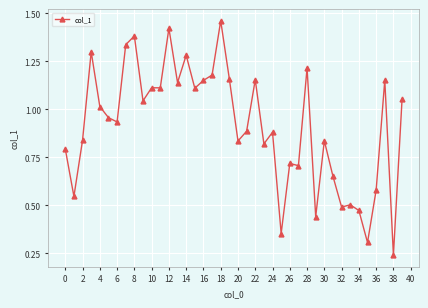

What is the sum of all values?

36.6